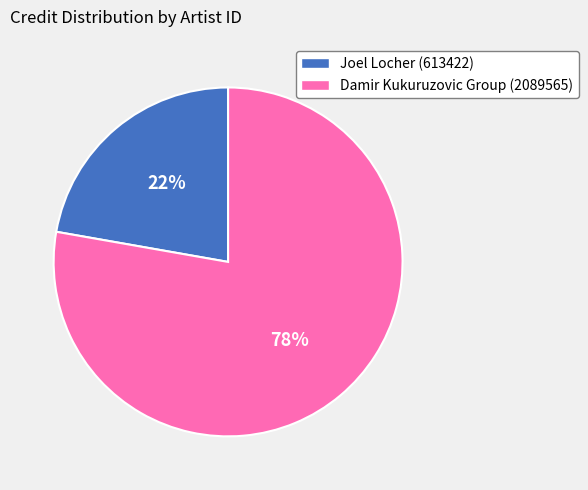

How many slices are in this pie chart?

2